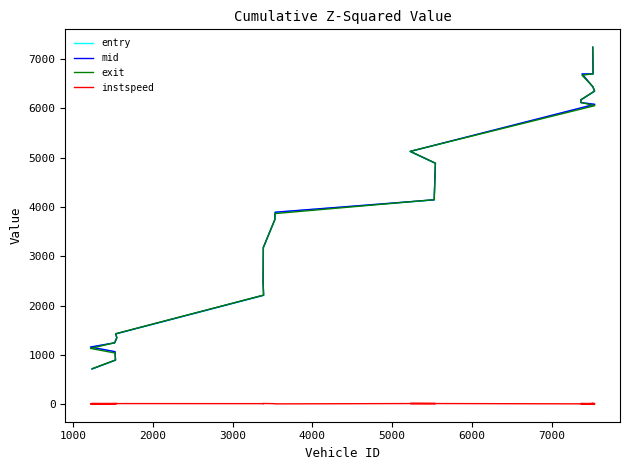

What is the average value of the mid series?

3881.1